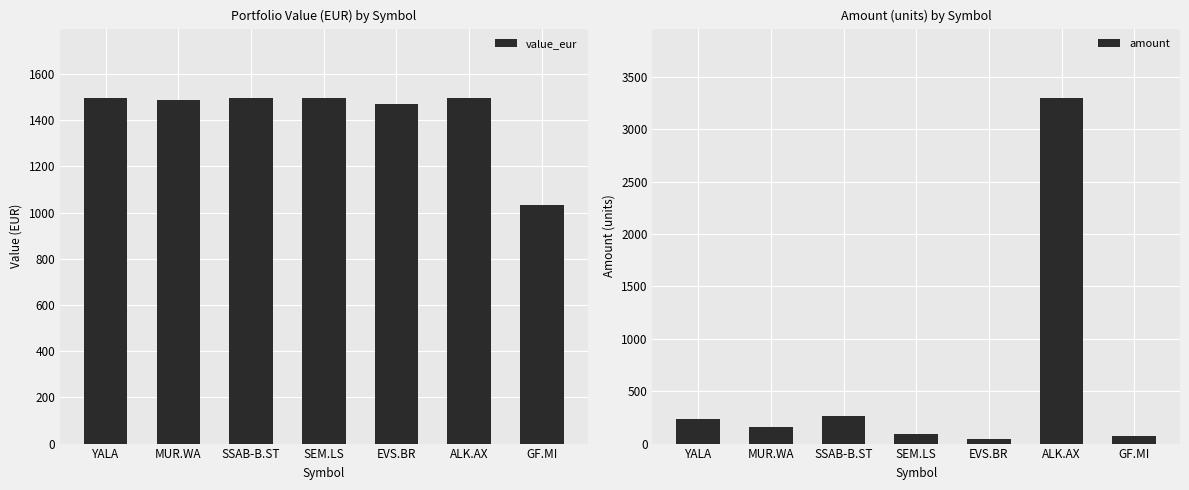

How many data points in value_eur are above 1494?

4